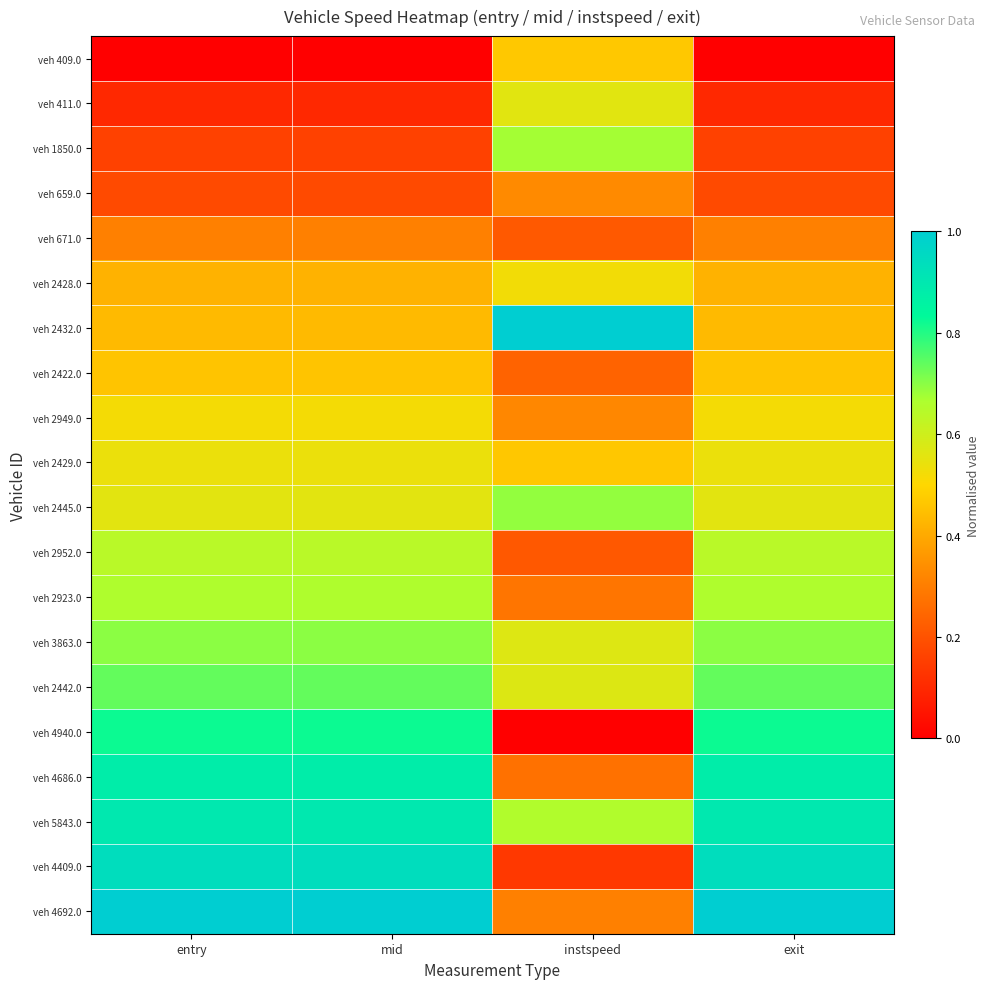

Reading right to left, extract all data points from this chart.

veh 409.0: exit=0.0	instspeed=0.5	mid=0.0	entry=0.0
veh 411.0: exit=0.1	instspeed=0.6	mid=0.1	entry=0.1
veh 1850.0: exit=0.2	instspeed=0.7	mid=0.2	entry=0.2
veh 659.0: exit=0.2	instspeed=0.3	mid=0.2	entry=0.2
veh 671.0: exit=0.3	instspeed=0.2	mid=0.3	entry=0.3
veh 2428.0: exit=0.4	instspeed=0.5	mid=0.4	entry=0.4
veh 2432.0: exit=0.4	instspeed=1.0	mid=0.4	entry=0.4
veh 2422.0: exit=0.5	instspeed=0.2	mid=0.5	entry=0.5
veh 2949.0: exit=0.5	instspeed=0.3	mid=0.5	entry=0.5
veh 2429.0: exit=0.5	instspeed=0.5	mid=0.5	entry=0.5
veh 2445.0: exit=0.6	instspeed=0.7	mid=0.6	entry=0.6
veh 2952.0: exit=0.6	instspeed=0.2	mid=0.6	entry=0.6
veh 2923.0: exit=0.7	instspeed=0.3	mid=0.7	entry=0.7
veh 3863.0: exit=0.7	instspeed=0.6	mid=0.7	entry=0.7
veh 2442.0: exit=0.7	instspeed=0.6	mid=0.7	entry=0.7
veh 4940.0: exit=0.8	instspeed=0.0	mid=0.8	entry=0.8
veh 4686.0: exit=0.9	instspeed=0.3	mid=0.9	entry=0.9
veh 5843.0: exit=0.9	instspeed=0.7	mid=0.9	entry=0.9
veh 4409.0: exit=0.9	instspeed=0.1	mid=0.9	entry=0.9
veh 4692.0: exit=1.0	instspeed=0.3	mid=1.0	entry=1.0